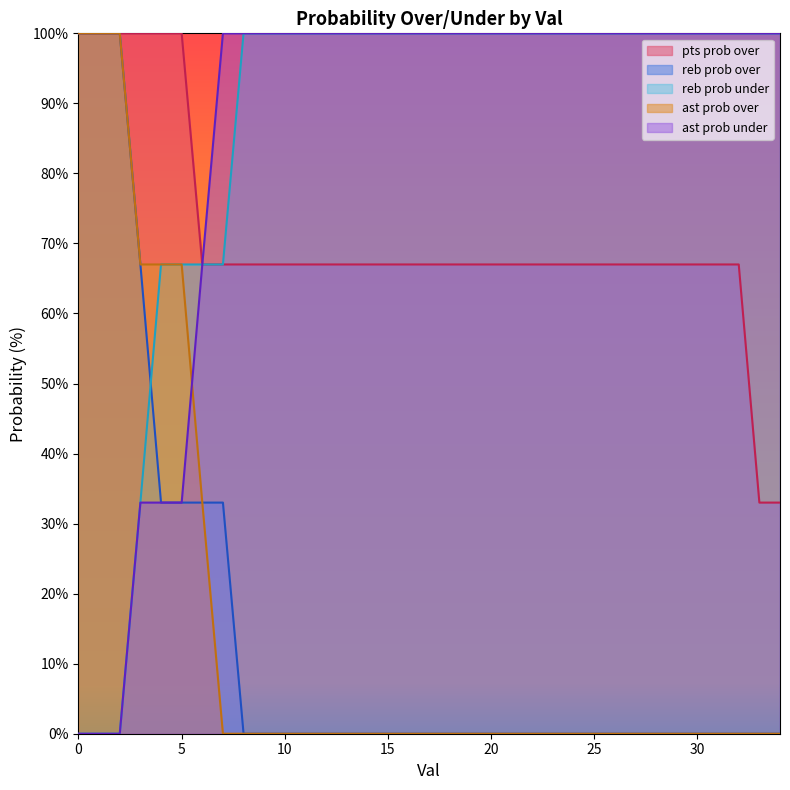

How many lines are shown in the chart?

5